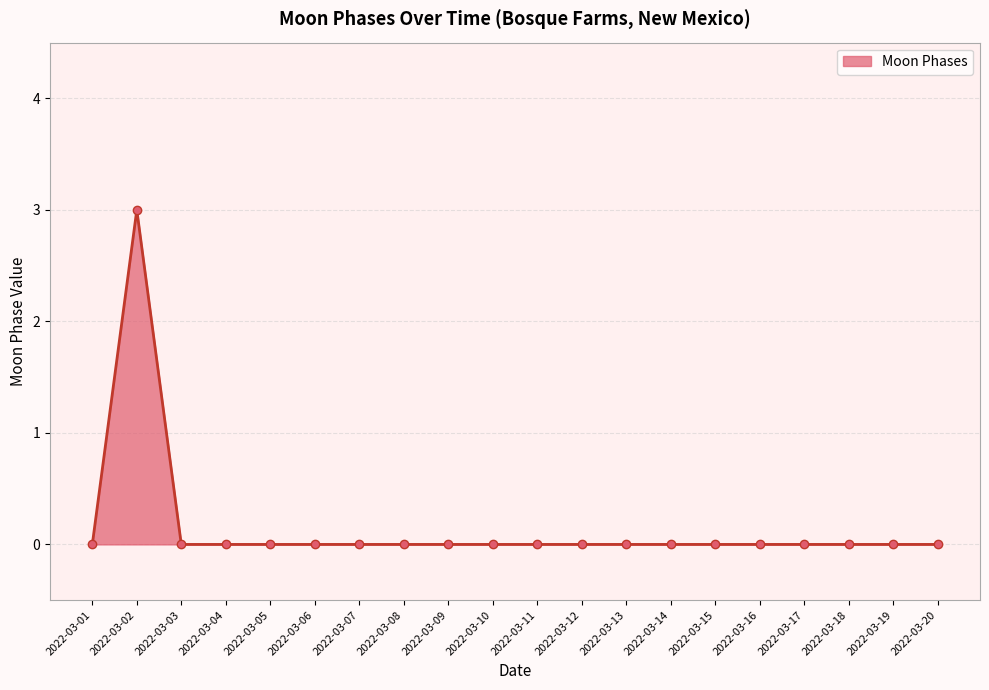

Reading left to right, what are all the values shown in this chart?

2022-03-01=0	2022-03-02=3	2022-03-03=0	2022-03-04=0	2022-03-05=0	2022-03-06=0	2022-03-07=0	2022-03-08=0	2022-03-09=0	2022-03-10=0	2022-03-11=0	2022-03-12=0	2022-03-13=0	2022-03-14=0	2022-03-15=0	2022-03-16=0	2022-03-17=0	2022-03-18=0	2022-03-19=0	2022-03-20=0